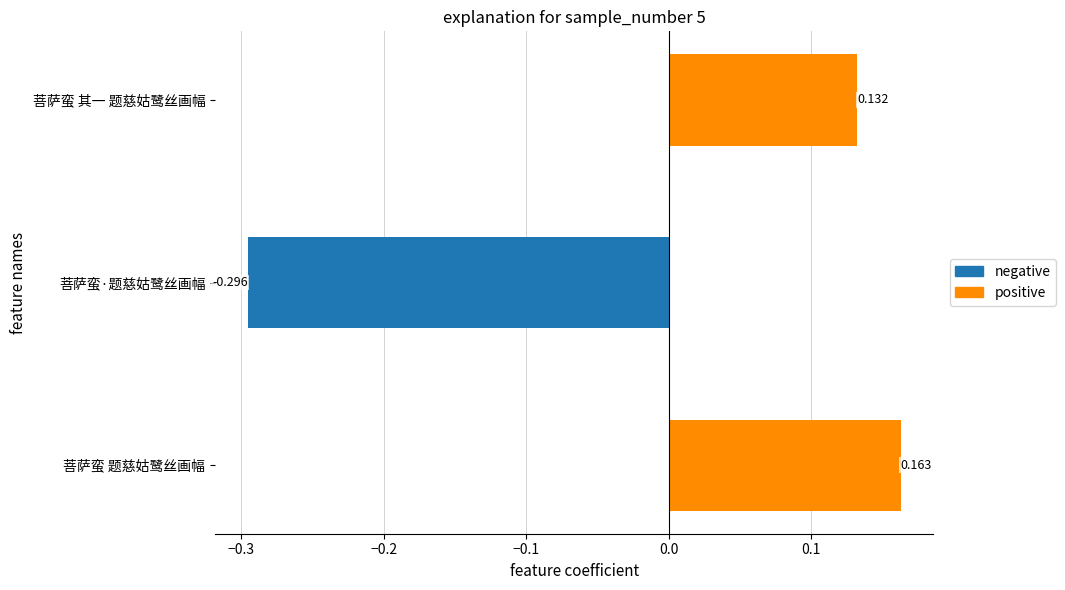

The value at 菩萨蛮 题慈姑鹭丝画幅 is 0.2. True or false?

False